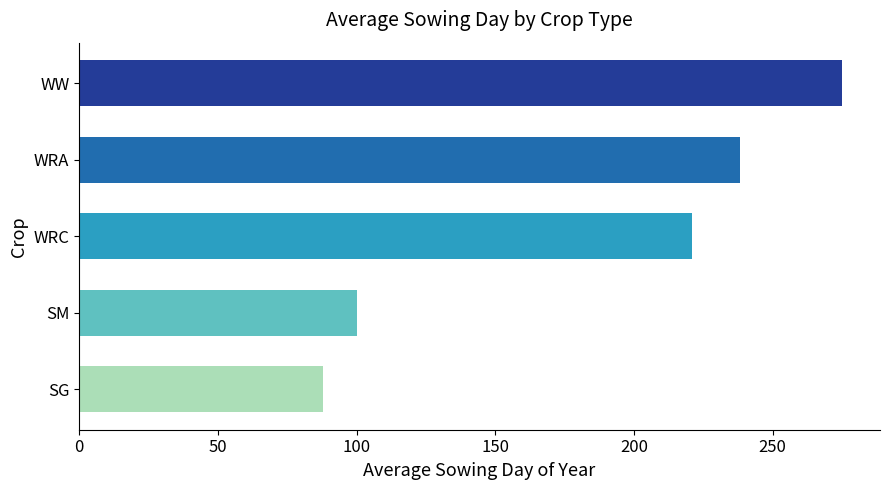

True or false: the data shows 179.5 at SM.

False